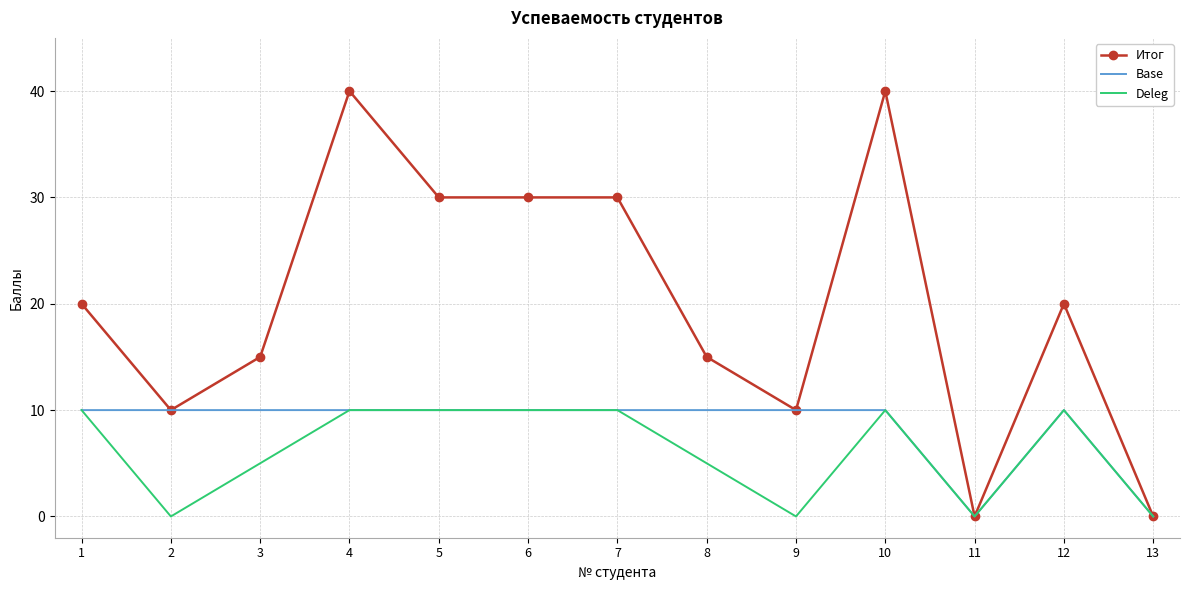

Which series has the largest range (max minus min)?

Итог